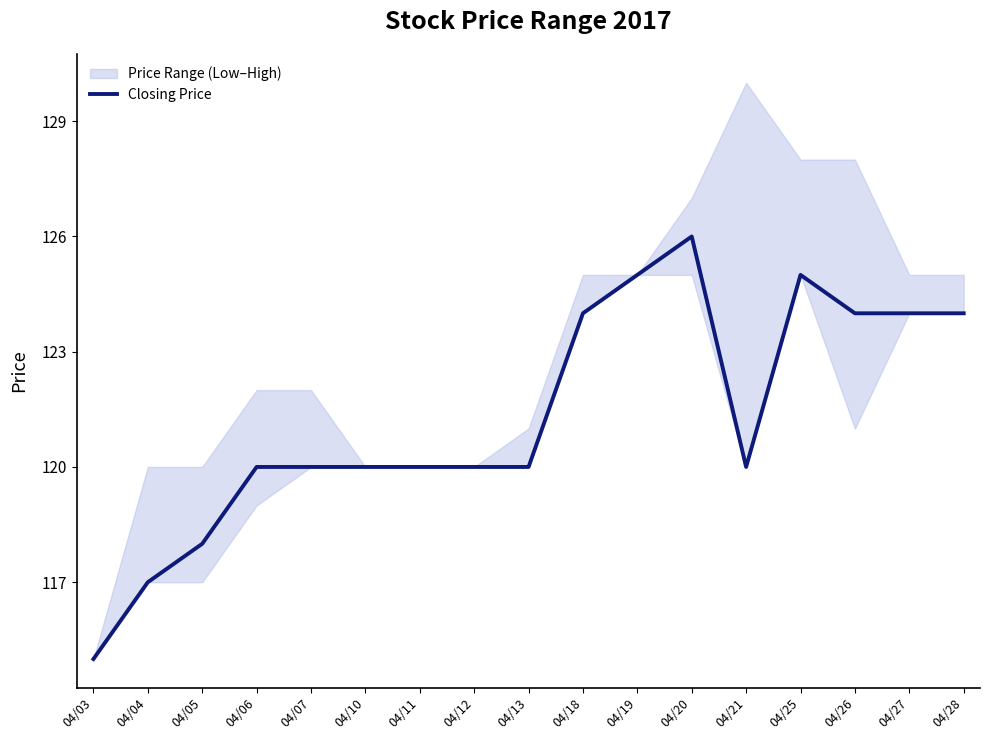

What is the difference between the maximum and minimum values?

11